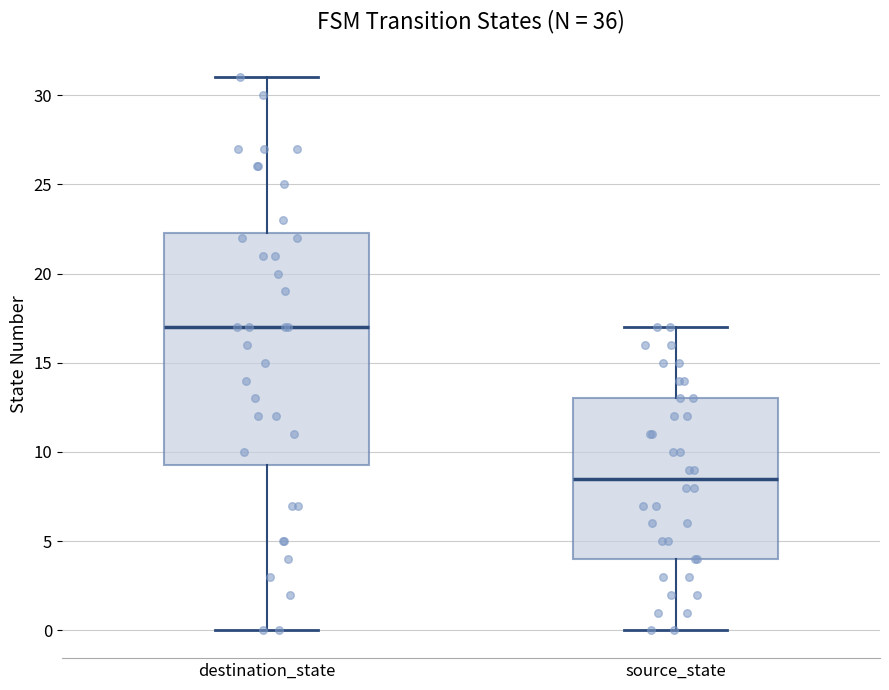

Reading left to right, transcribe this box plot: for each box, give where its median line is, the range the box spans, and where its two whiskers end, as read against the y-axis. The values are not printed on the chart, so give them approximately, as read against the axis.

destination_state: median 17.0, box 9.5 to 22.5, whiskers 0.0 to 31.0
source_state: median 8.5, box 4.0 to 13.0, whiskers 0.0 to 17.0